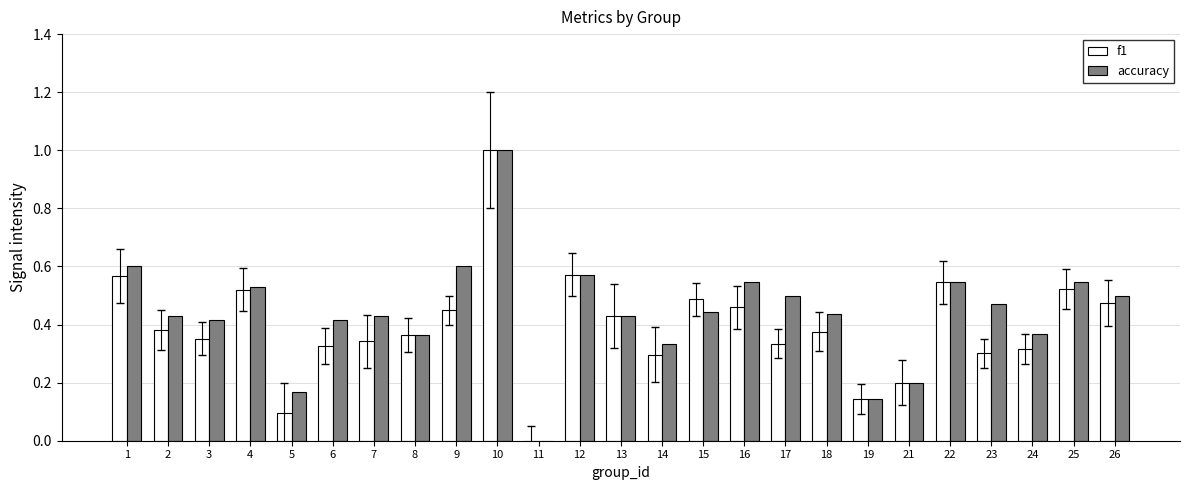

What is the sum of all accuracy values?

11.0